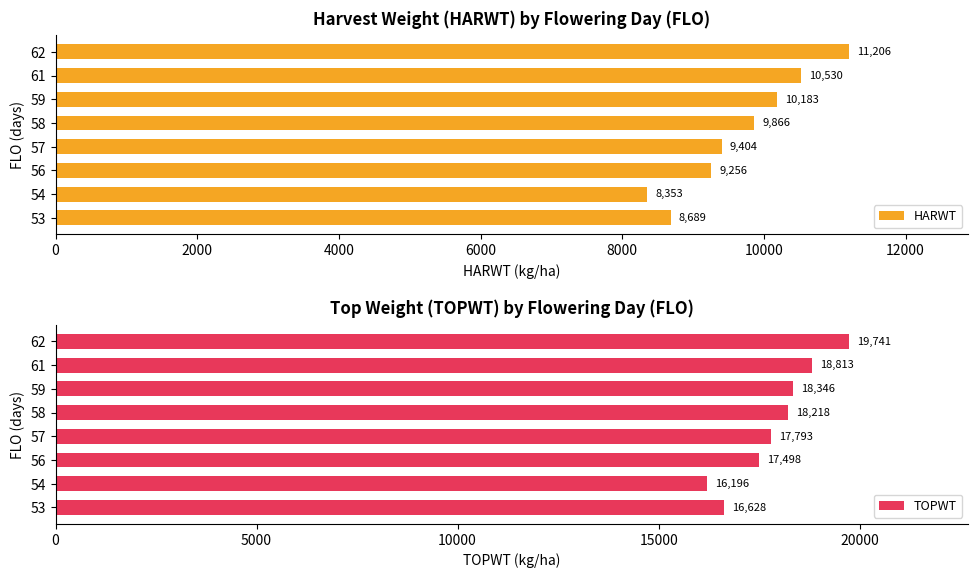

Which series has the widest spread of values?

TOPWT